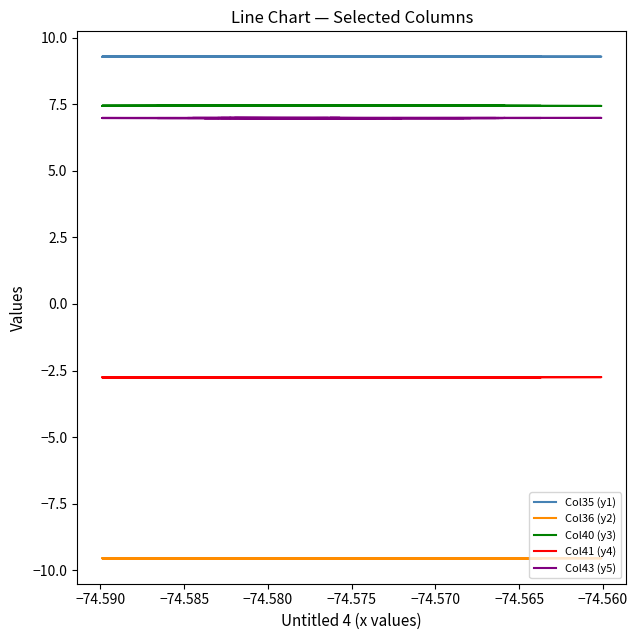

What are all the series names shown in the legend?

Col35 (y1), Col36 (y2), Col40 (y3), Col41 (y4), Col43 (y5)